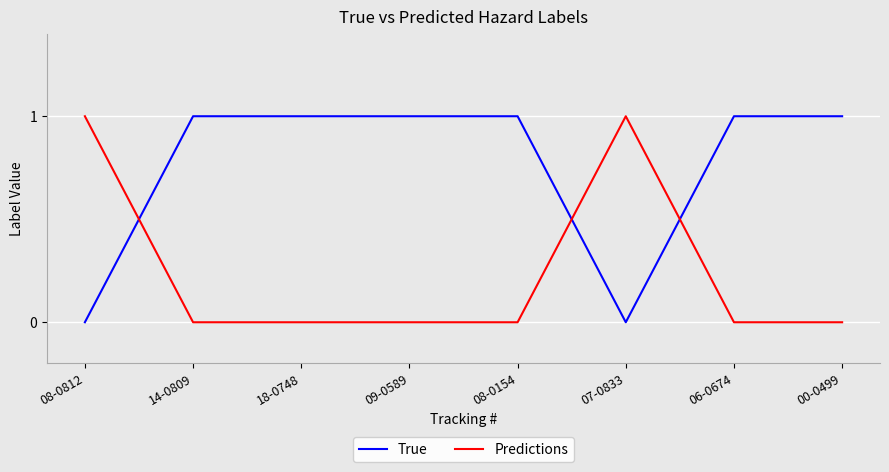

Rank the series by their average value, from lowest to highest.

Predictions, True